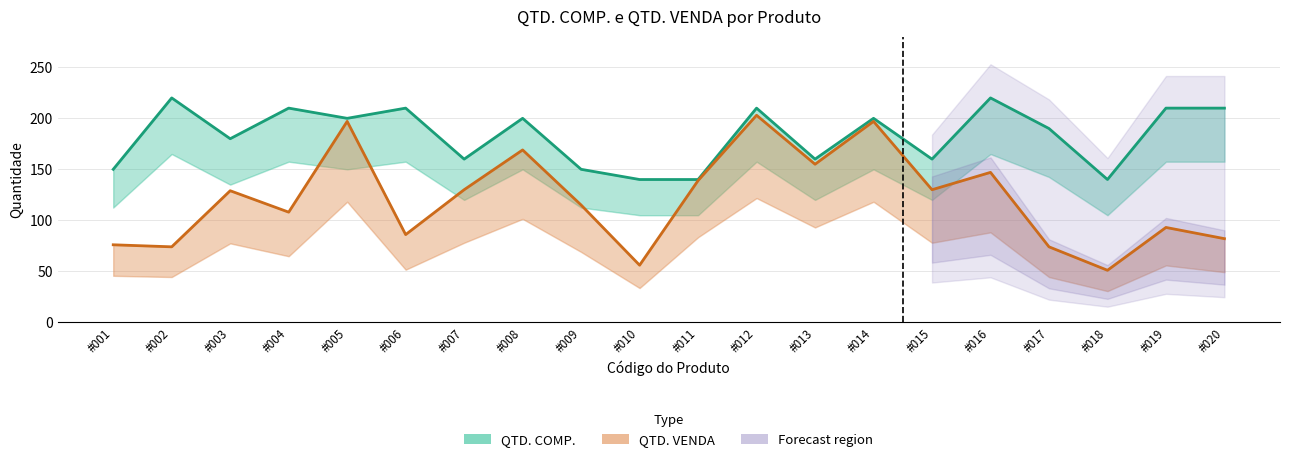

How many values in the QTD. COMP. series exceed 200?

7